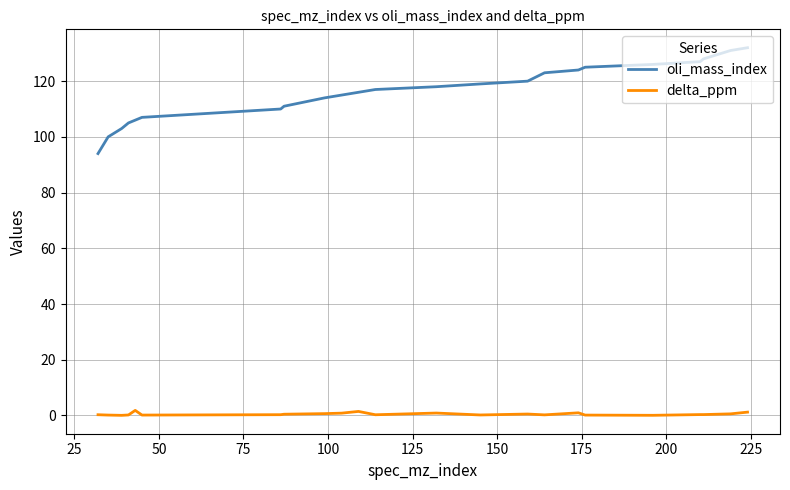

Rank the series by their average value, from lowest to highest.

delta_ppm, oli_mass_index